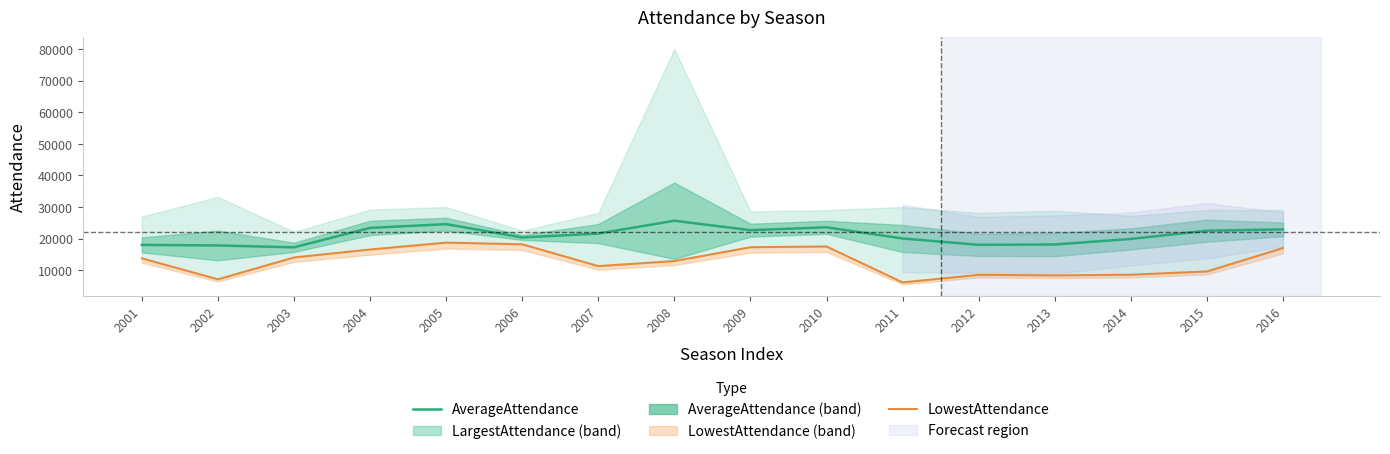

Is it true that AverageAttendance equals 39865 at 2005?

False